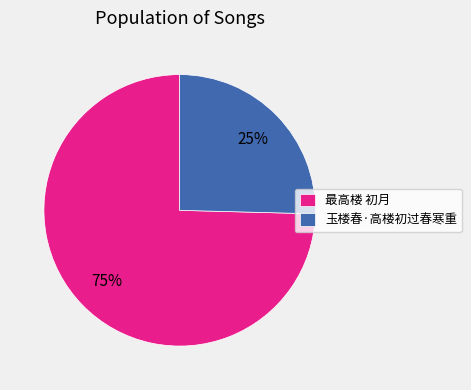

Count the number of slices in the pie.

2